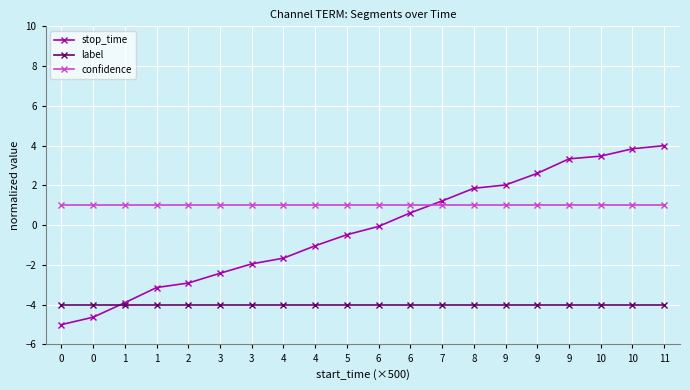

How many categories are shown in the chart?

20